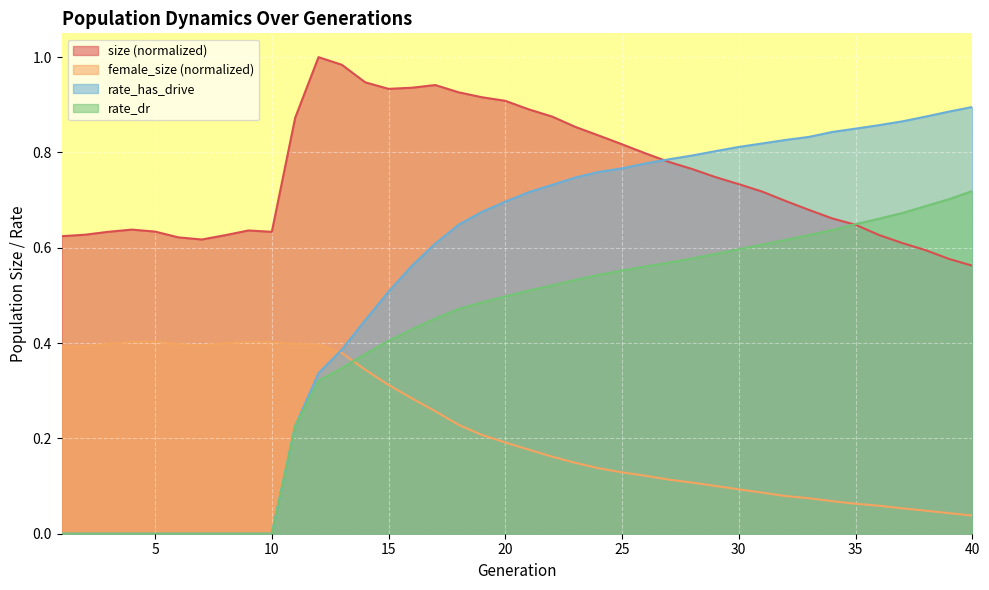

True or false: female_size and rate_dr cross at least once.

True